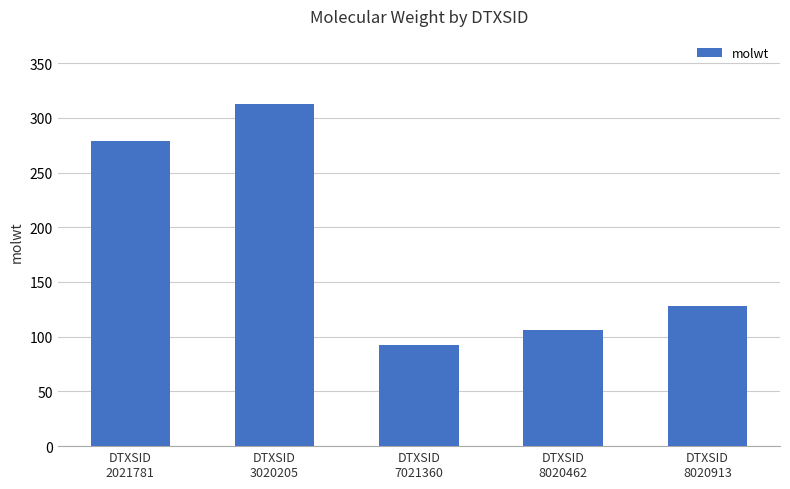

What is the maximum value shown in the chart?

312.4